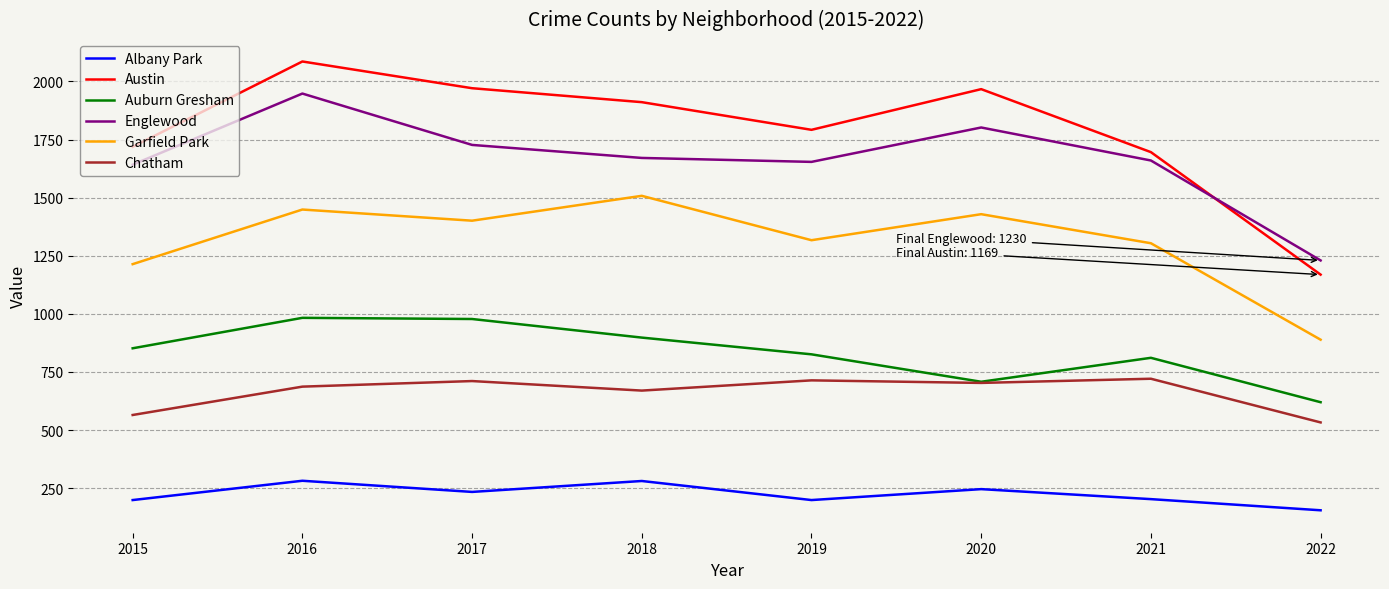

What is the greatest value displayed?

2086